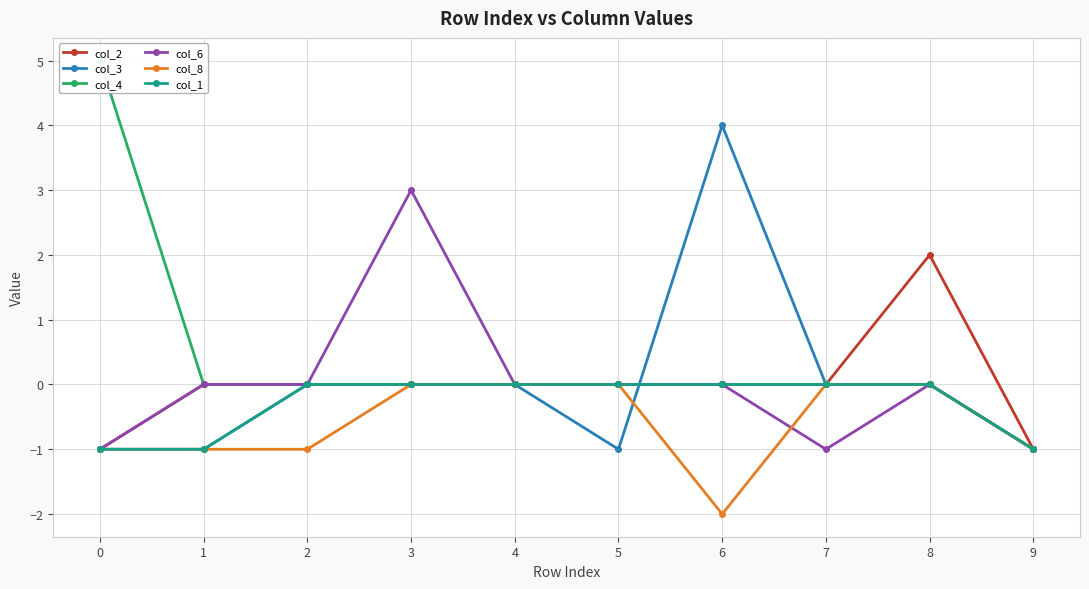

Where is col_6 nearest to the value 1?

1